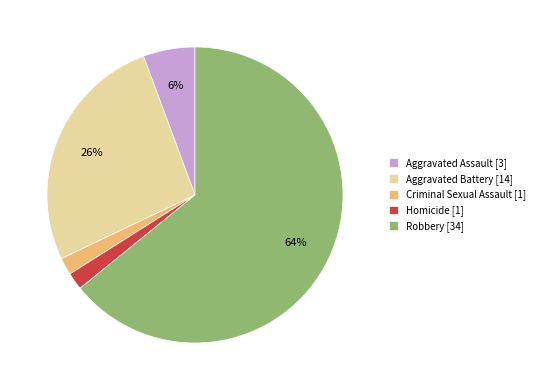

To the nearest percent, what is the combined percentage of Robbery and Homicide?

66%